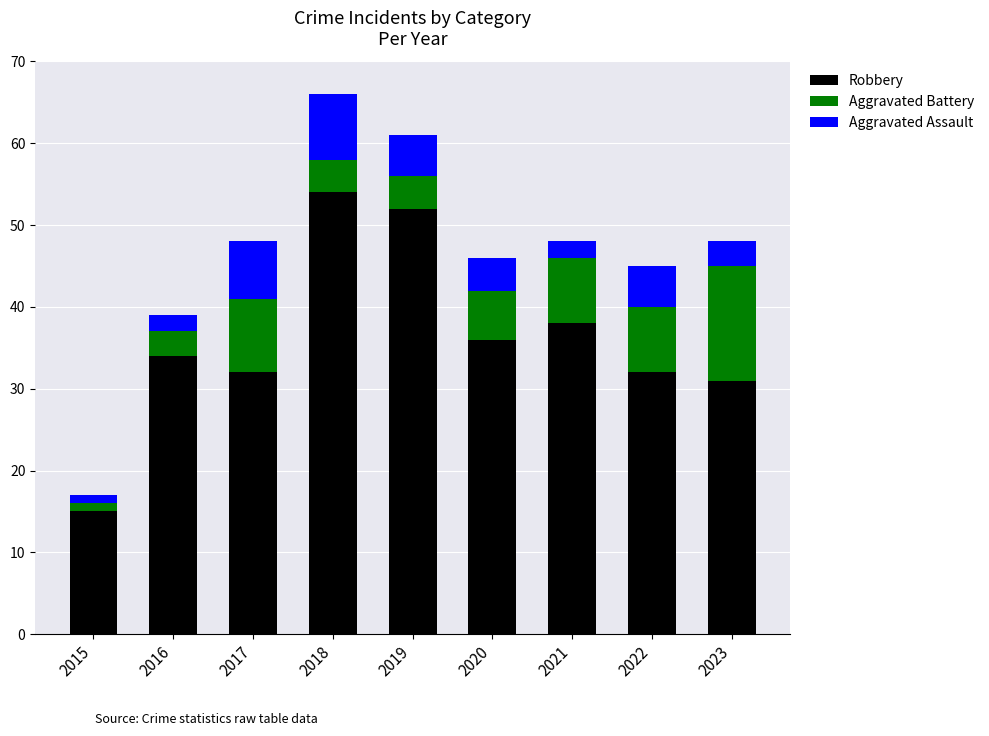

What is the average value of the Robbery series?

36